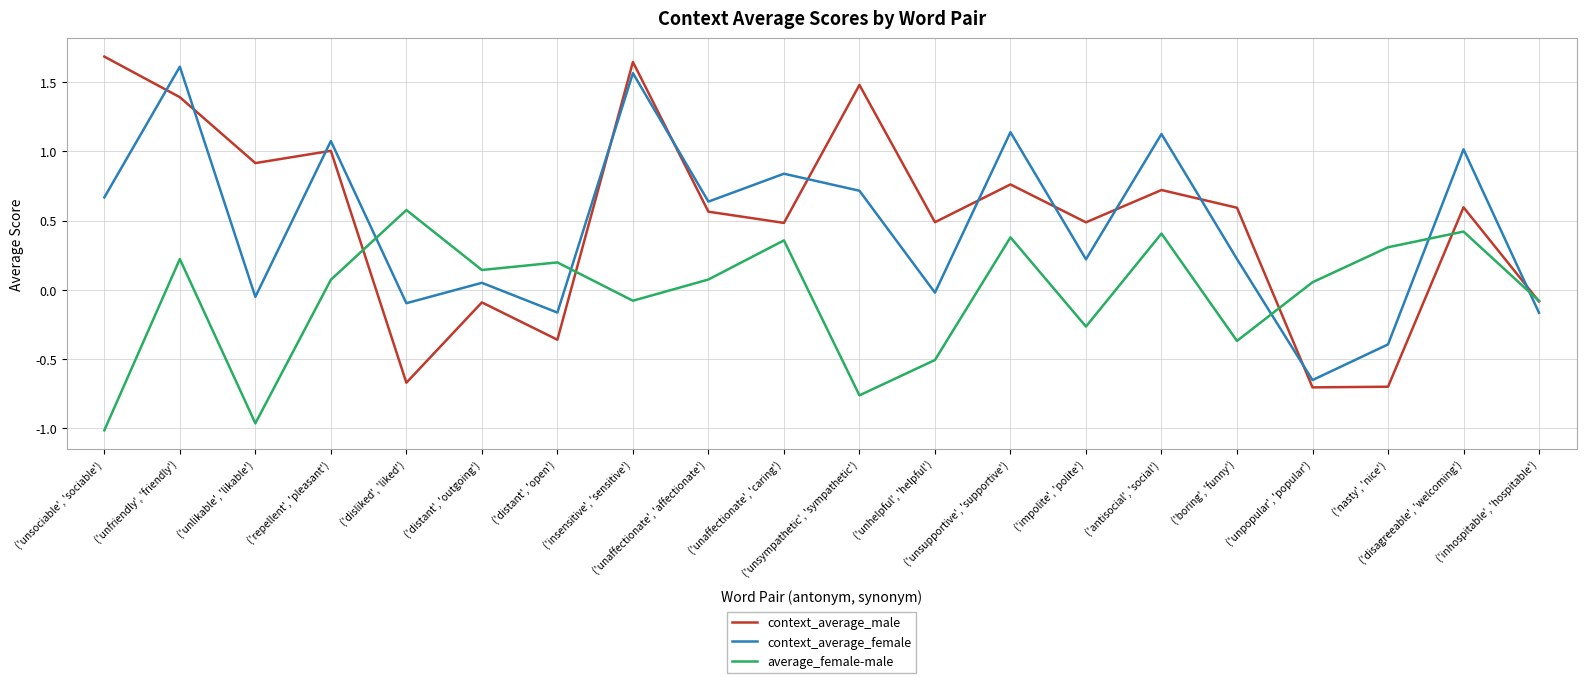

What is the greatest value displayed?

1.7